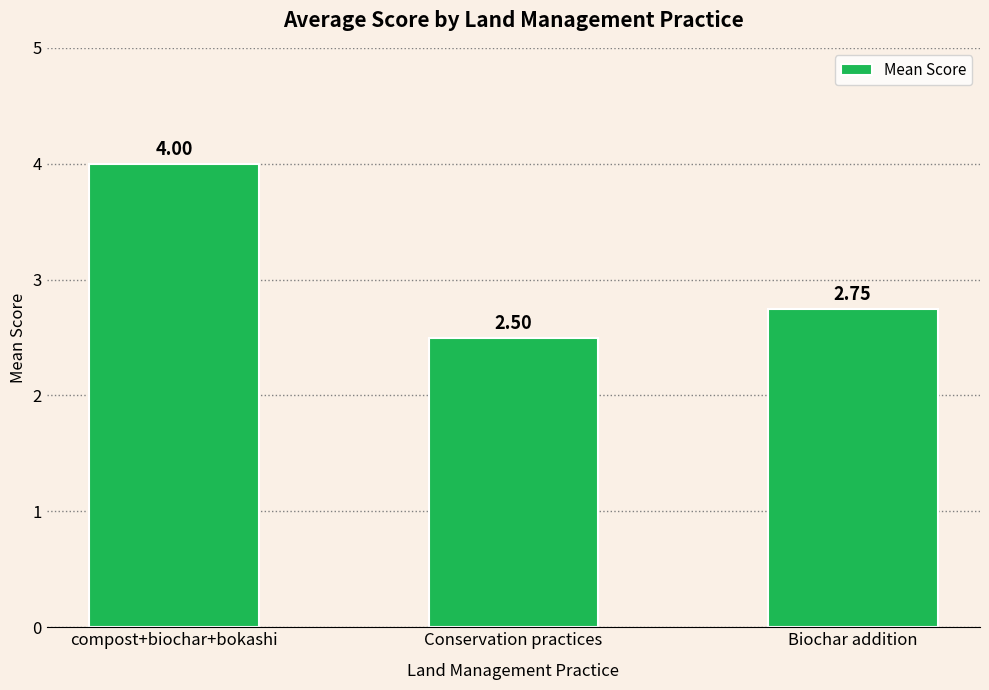

What is the smallest value displayed?

2.5